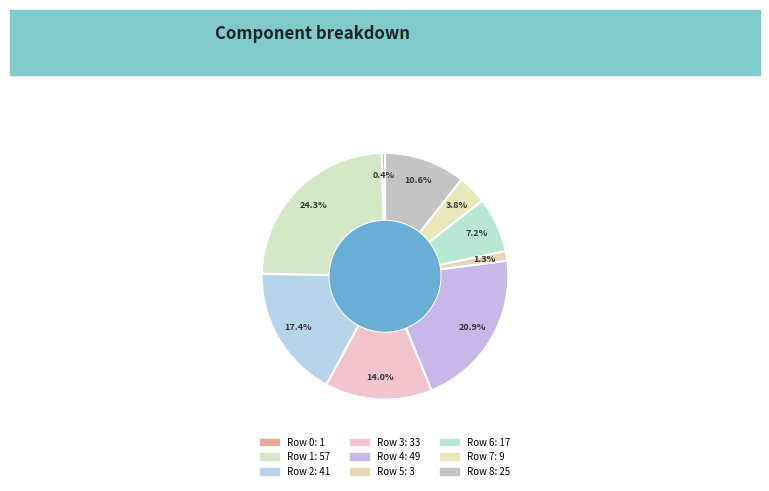

Count the number of slices in the pie.

9